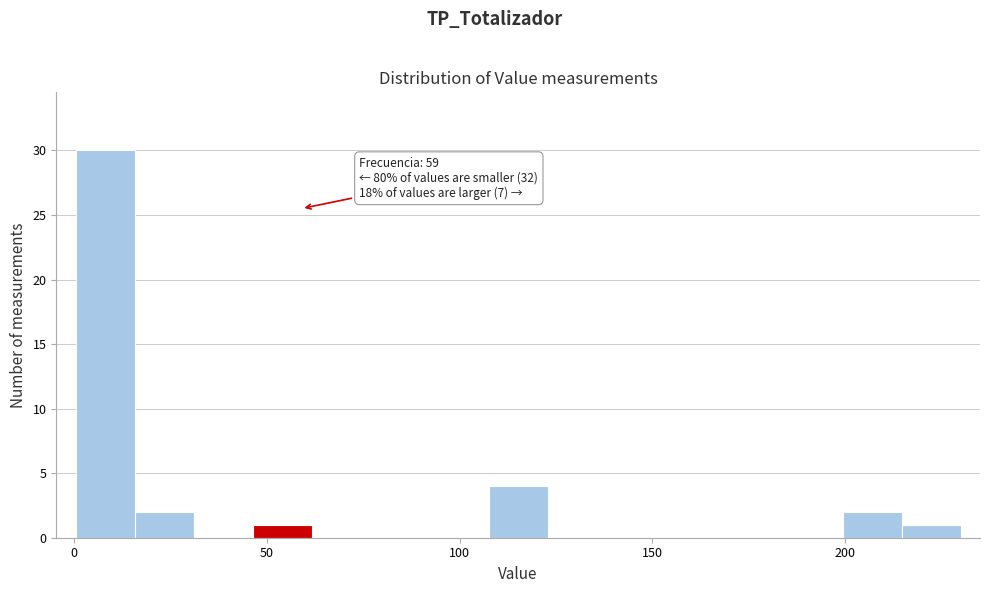

Read against the x-axis, roughly where is the centre of the tallest bar?

10